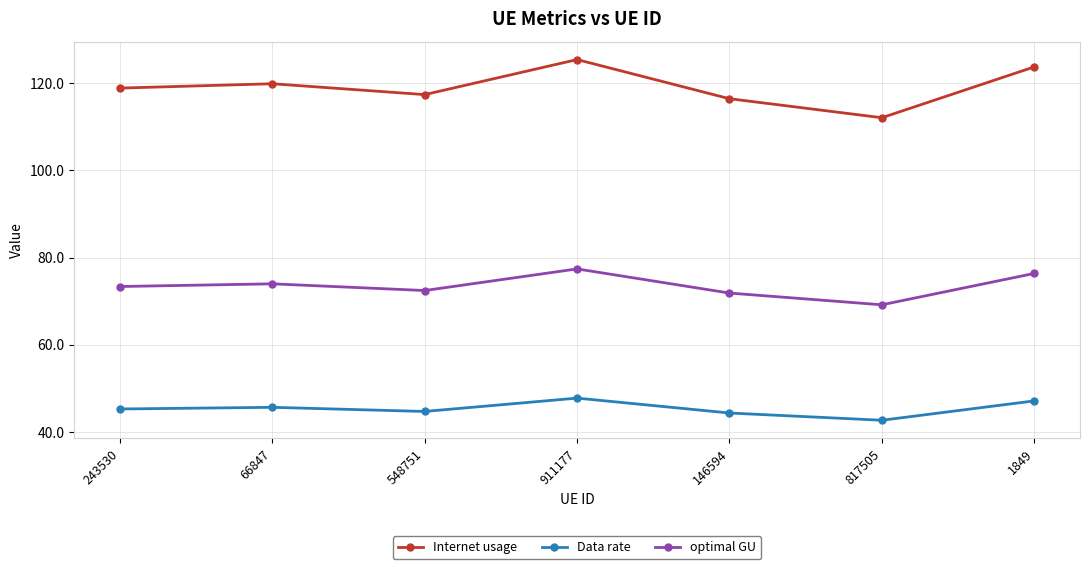

What is the greatest value displayed?

125.4